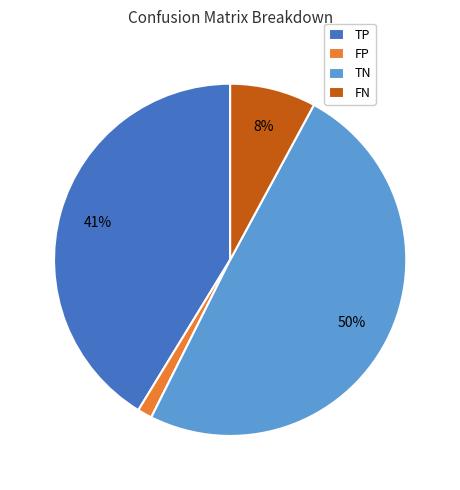

True or false: TN accounts for 43% of the total.

False